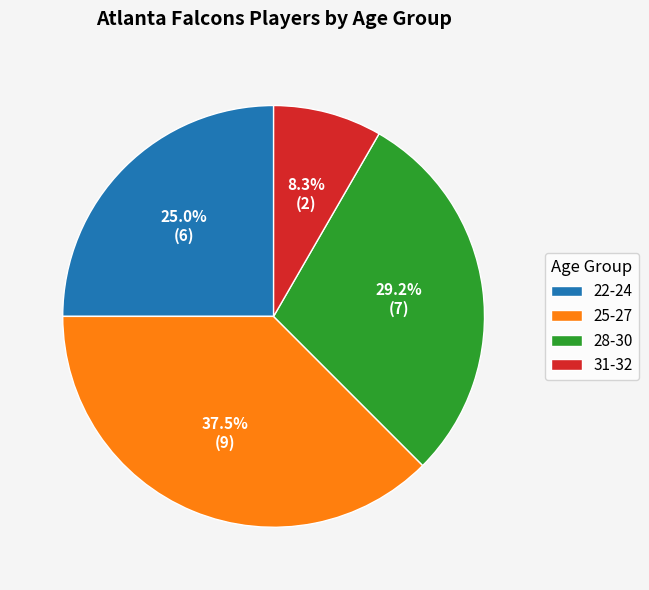

Does any single category account for the majority?

No